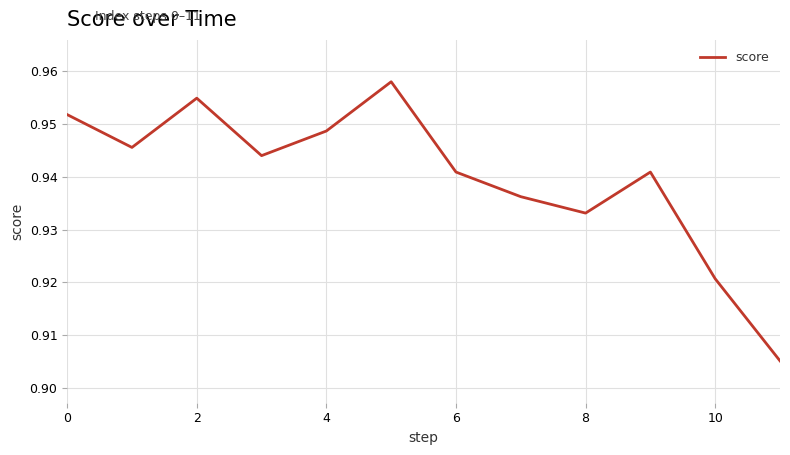

How many lines are shown in the chart?

1